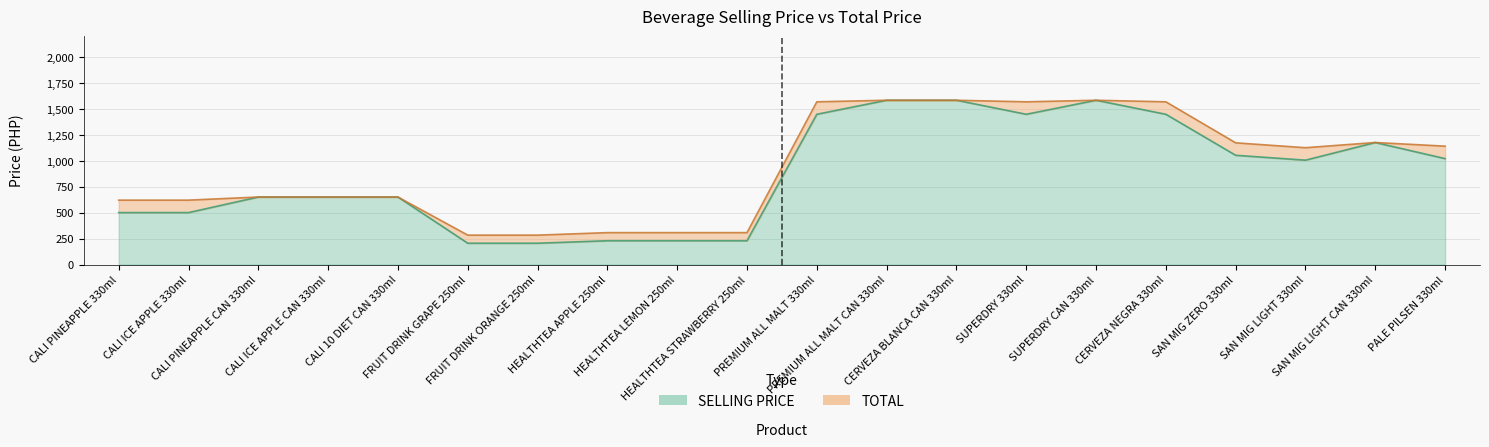

Reading right to left, transcribe all the data shown in this chart.

SELLING PRICE: PALE PILSEN 330ml=1020	SAN MIG LIGHT CAN 330ml=1175	SAN MIG LIGHT 330ml=1005	SAN MIG ZERO 330ml=1052	CERVEZA NEGRA 330ml=1447	SUPERDRY CAN 330ml=1582	SUPERDRY 330ml=1447	CERVEZA BLANCA CAN 330ml=1582	PREMIUM ALL MALT CAN 330ml=1582	PREMIUM ALL MALT 330ml=1447	HEALTHTEA STRAWBERRY 250ml=229	HEALTHTEA LEMON 250ml=229	HEALTHTEA APPLE 250ml=229	FRUIT DRINK ORANGE 250ml=205	FRUIT DRINK GRAPE 250ml=205	CALI 10 DIET CAN 330ml=650	CALI ICE APPLE CAN 330ml=650	CALI PINEAPPLE CAN 330ml=650	CALI ICE APPLE 330ml=500	CALI PINEAPPLE 330ml=500
TOTAL: PALE PILSEN 330ml=1140	SAN MIG LIGHT CAN 330ml=1175	SAN MIG LIGHT 330ml=1125	SAN MIG ZERO 330ml=1172	CERVEZA NEGRA 330ml=1567	SUPERDRY CAN 330ml=1582	SUPERDRY 330ml=1567	CERVEZA BLANCA CAN 330ml=1582	PREMIUM ALL MALT CAN 330ml=1582	PREMIUM ALL MALT 330ml=1567	HEALTHTEA STRAWBERRY 250ml=307	HEALTHTEA LEMON 250ml=307	HEALTHTEA APPLE 250ml=307	FRUIT DRINK ORANGE 250ml=283	FRUIT DRINK GRAPE 250ml=283	CALI 10 DIET CAN 330ml=650	CALI ICE APPLE CAN 330ml=650	CALI PINEAPPLE CAN 330ml=650	CALI ICE APPLE 330ml=620	CALI PINEAPPLE 330ml=620